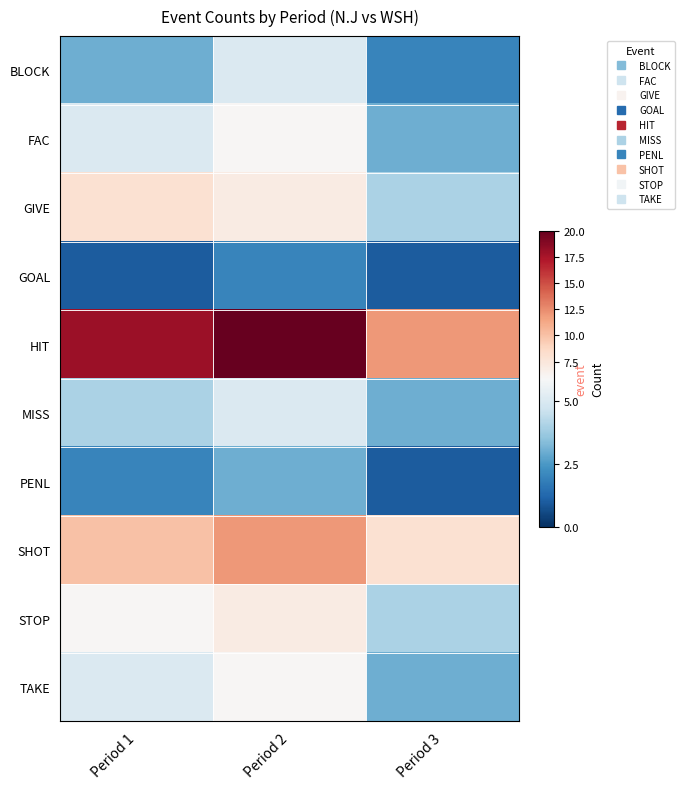

At which category is the sum across all series the highest?

Period 2